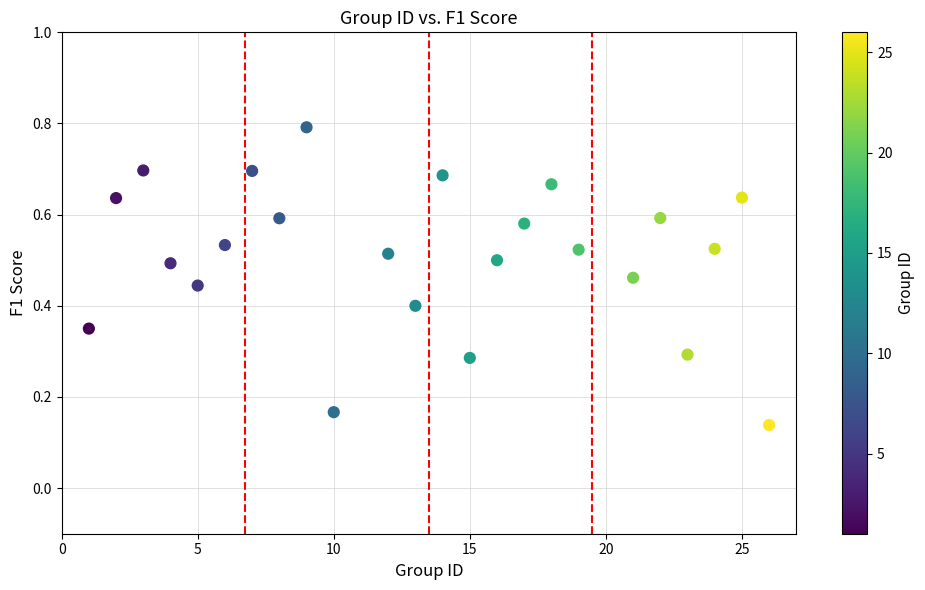

What is the range of X values (max minus min)?

25.0